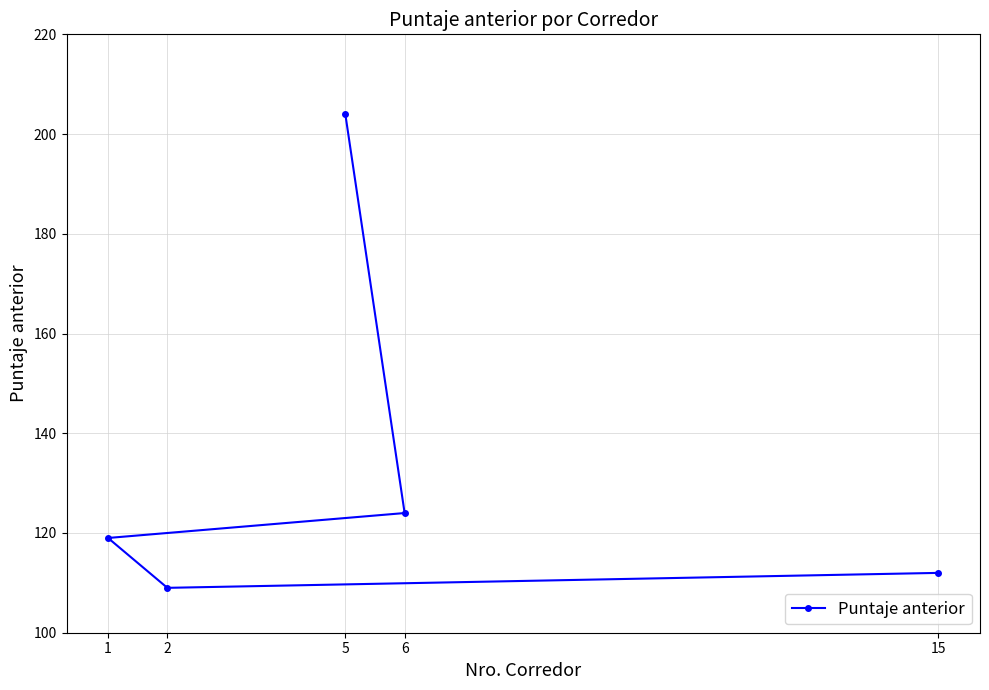

At which label does the data first exceed 119?

5